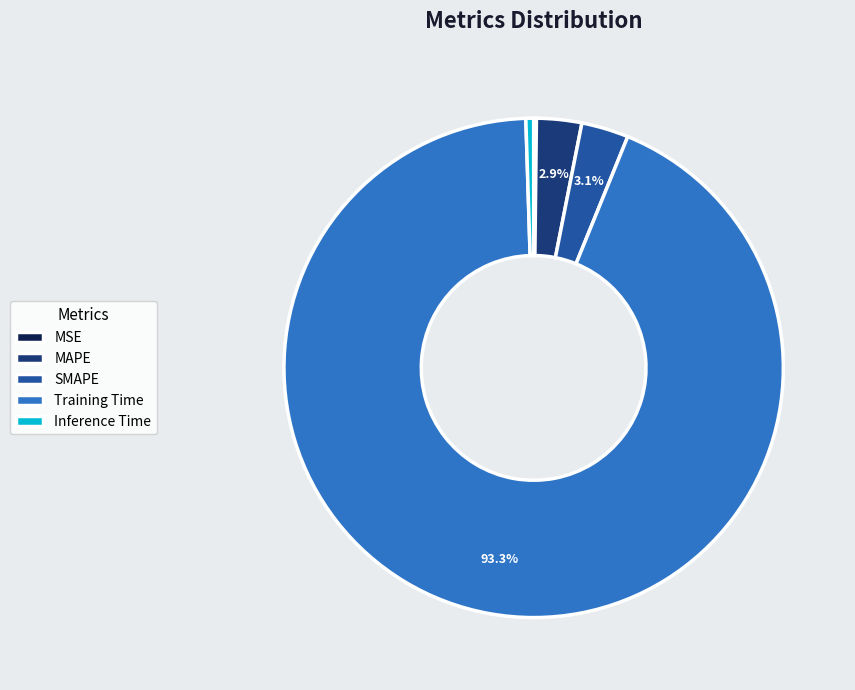

To the nearest percent, what is the difference between the largest and smallest slice percentages?

93%